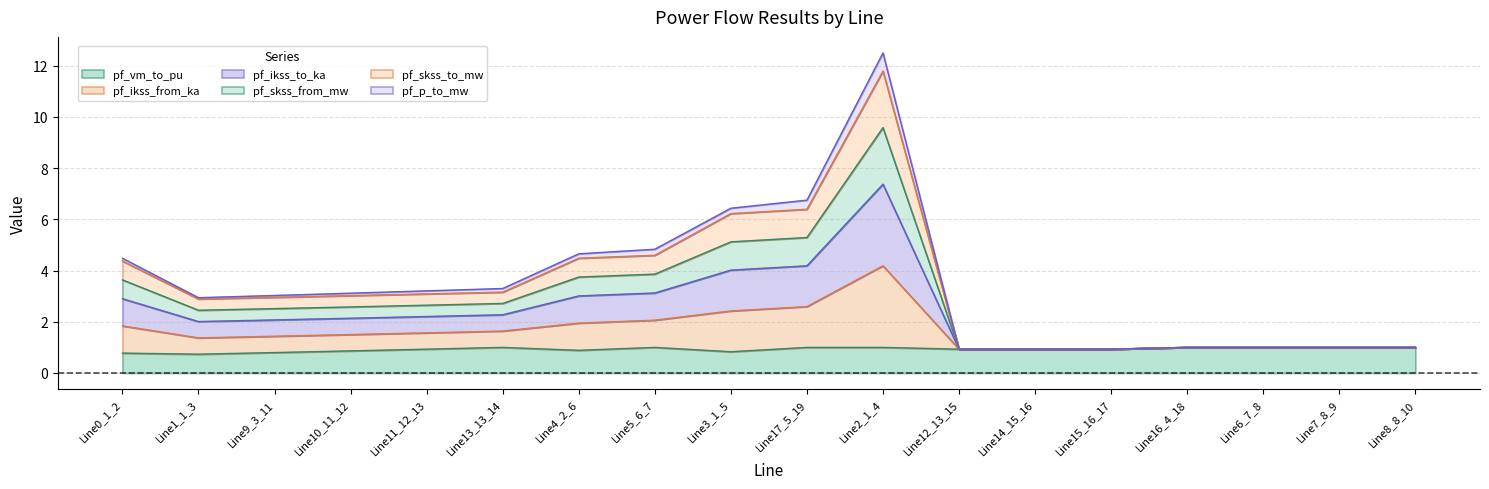

True or false: pf_p_to_mw and pf_skss_to_mw cross at least once.

False